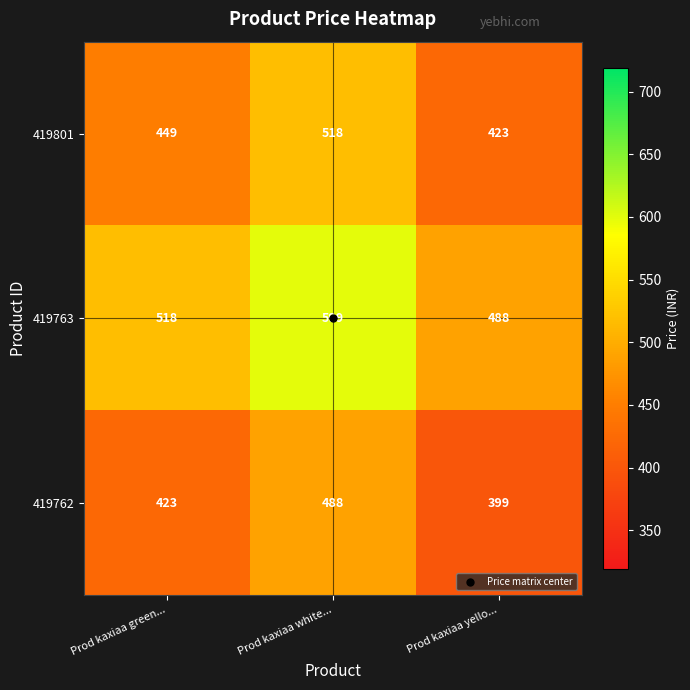

List the series in order of their peak value, highest first.

419763, 419801, 419762